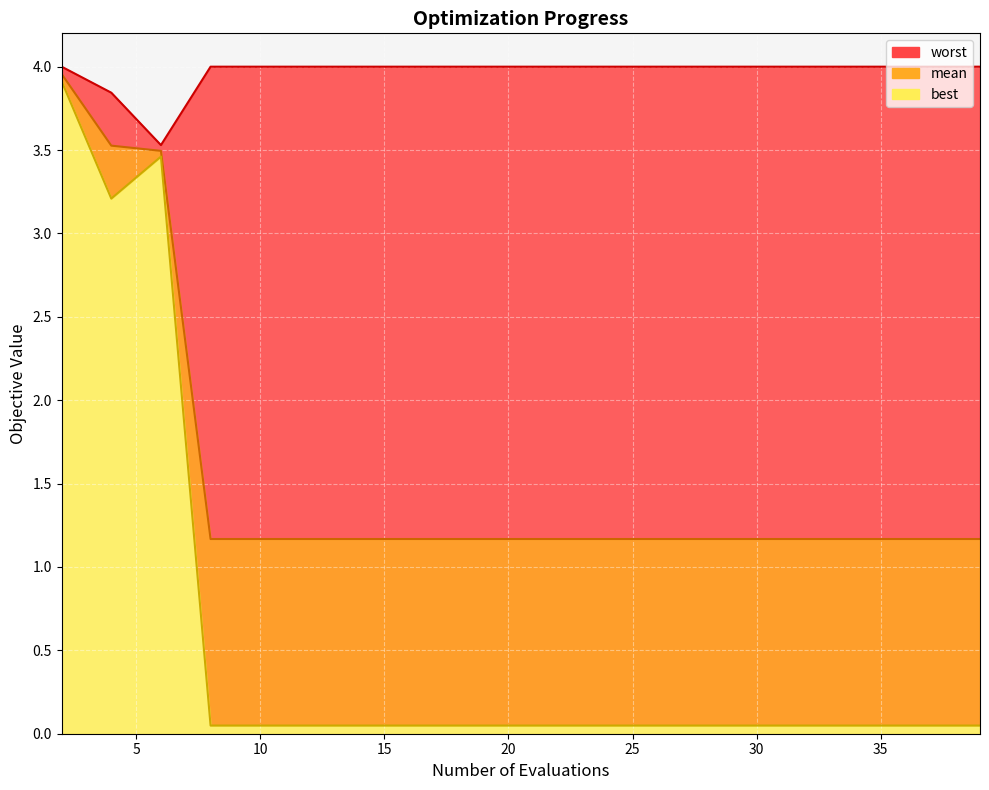

Which category has the lowest value across all series?

15